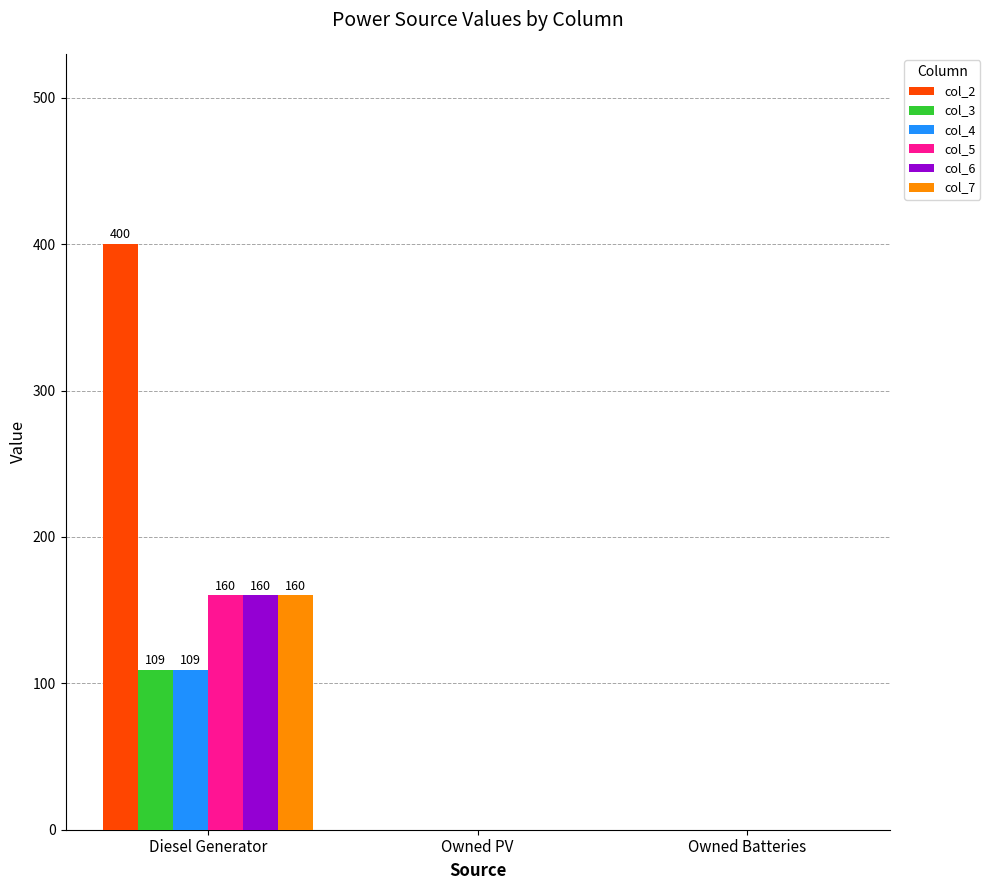

At which category is the sum across all series the highest?

Diesel Generator